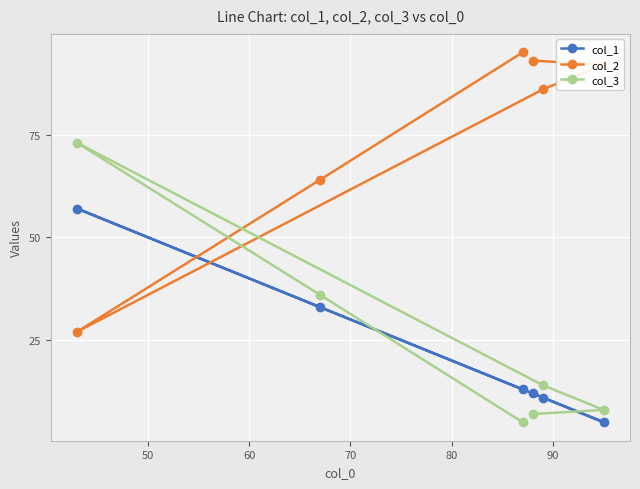

Reading left to right, what are all the values shown in this chart?

col_1: 57	33	13	12	11	5
col_2: 27	64	95	93	86	92
col_3: 73	36	5	7	14	8